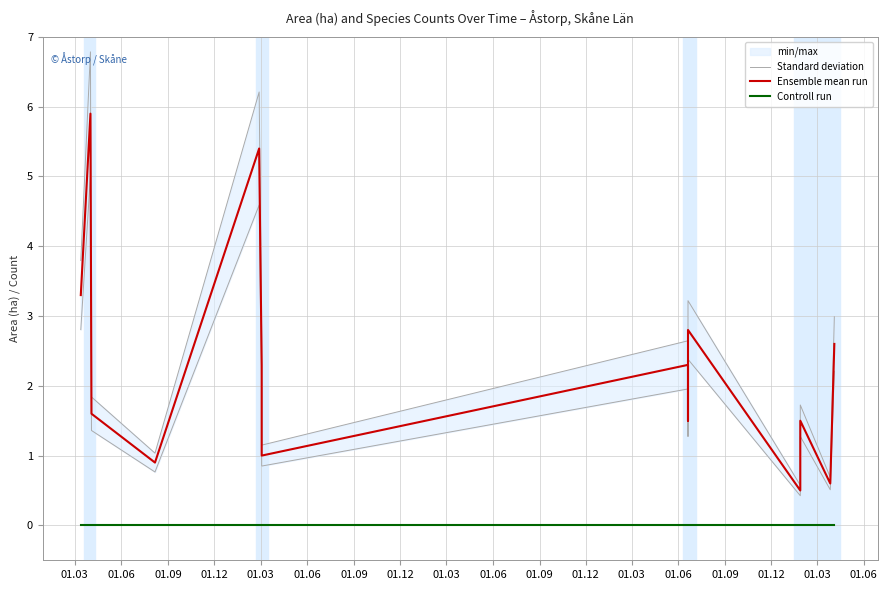

How many lines are shown in the chart?

3